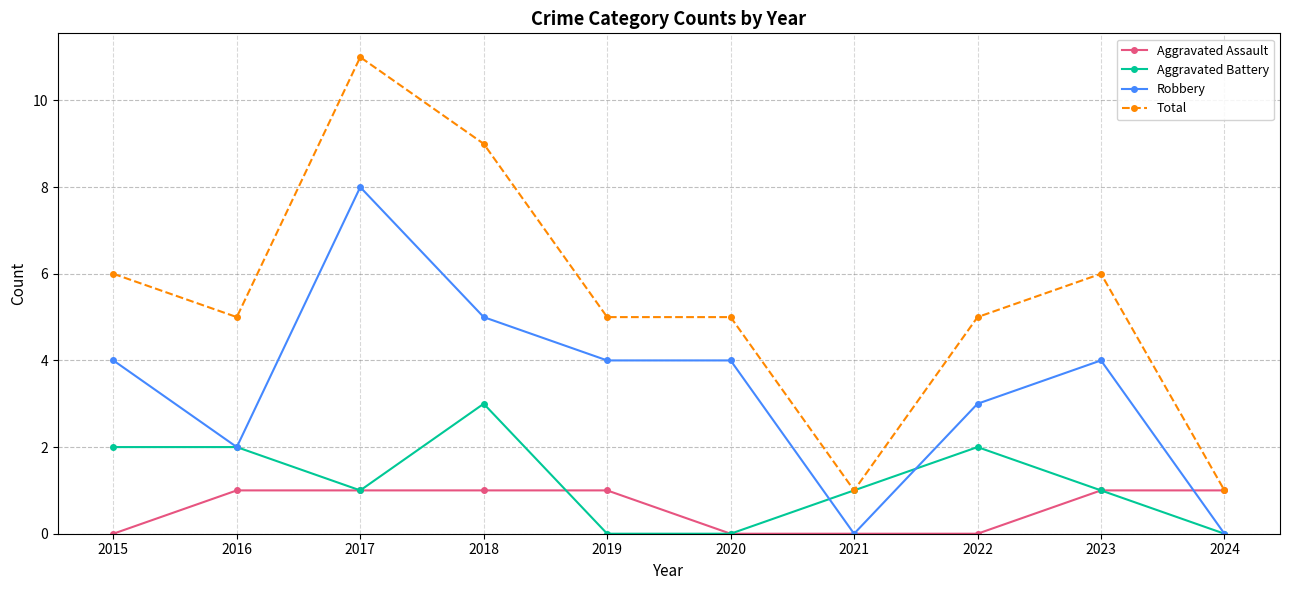

Which category has the highest value in the Total series?

2017